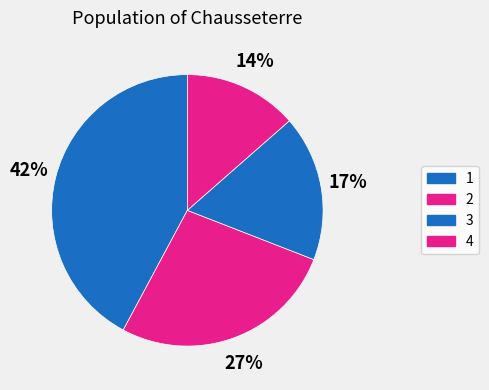

Count the number of slices in the pie.

4